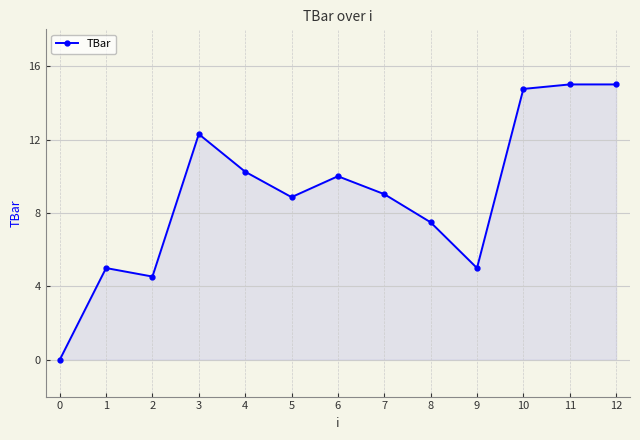

What is the change in value from 4 to 9?

-5.2